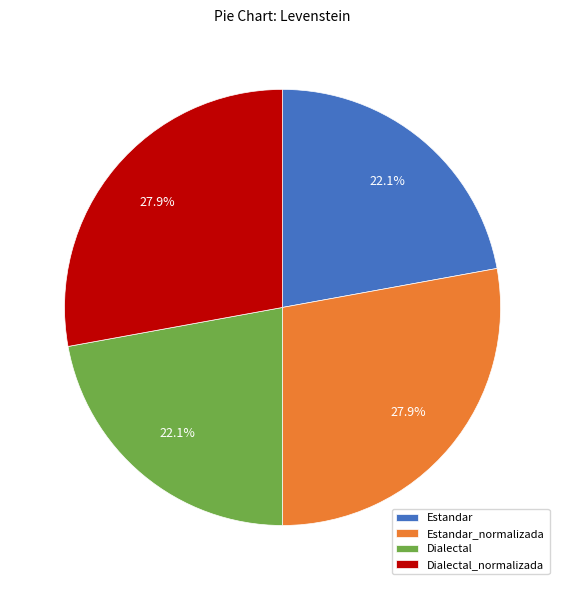

Combined, what portion of the pie is Estandar_normalizada and Dialectal?

50.0%